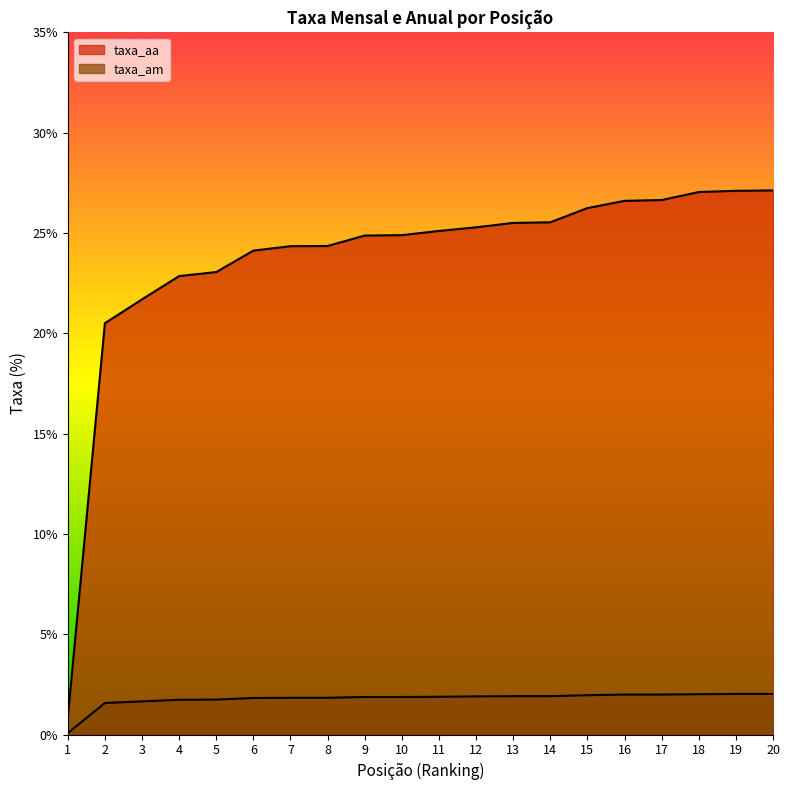

What is the approximate value of taxa_aa at 18?

27.0